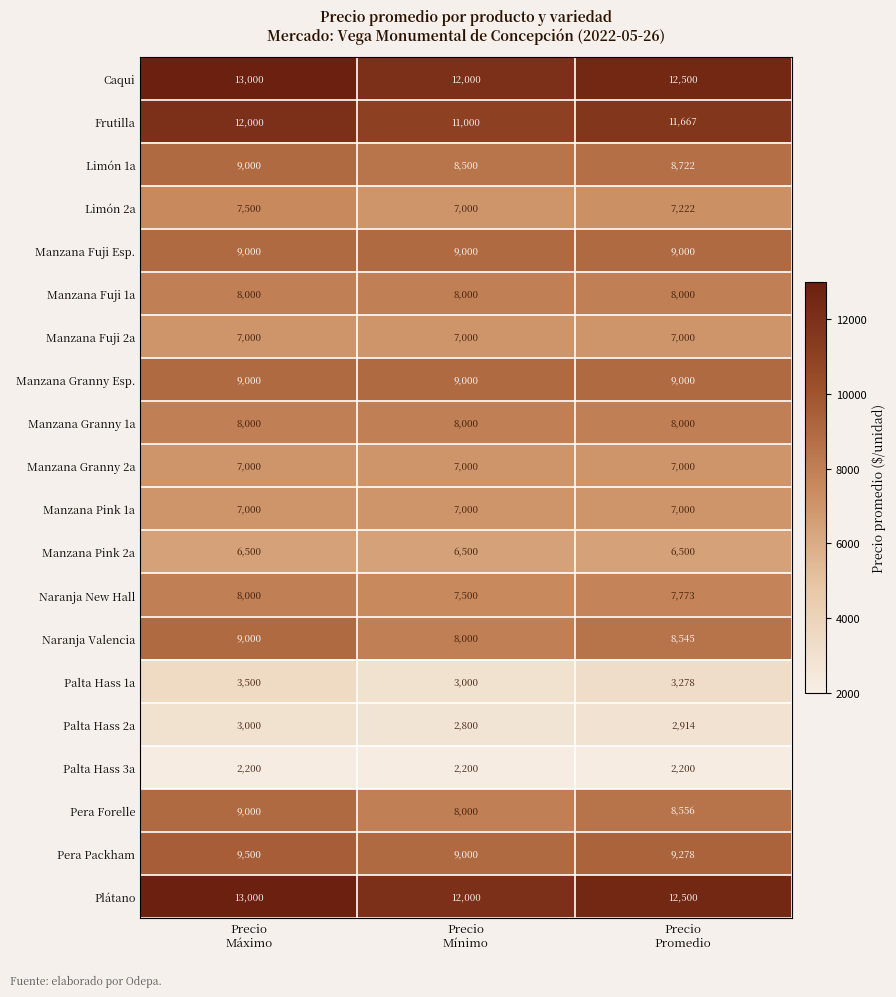

What is the sum of all Naranja Valencia values?

25545